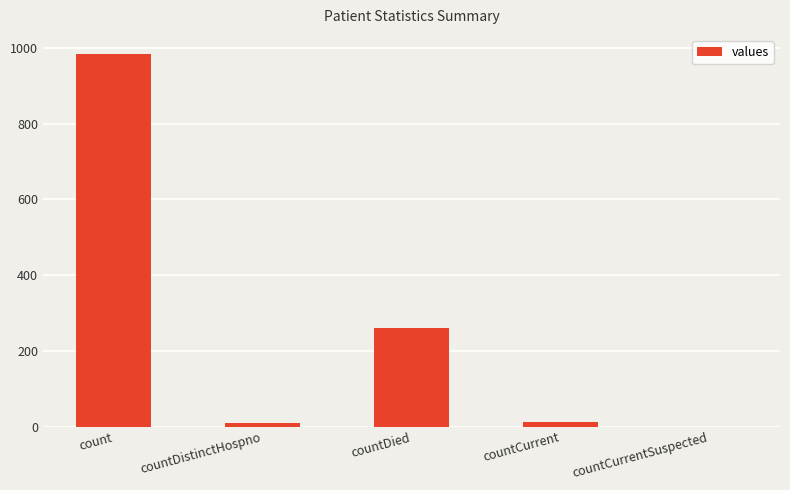

Where is the data nearest to the value 492?

countDied